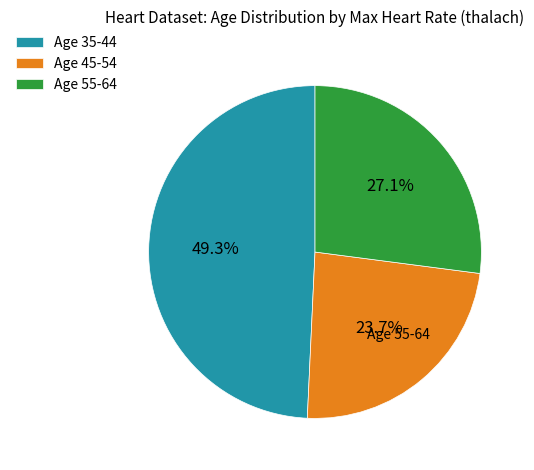

How many segments does this pie chart have?

3